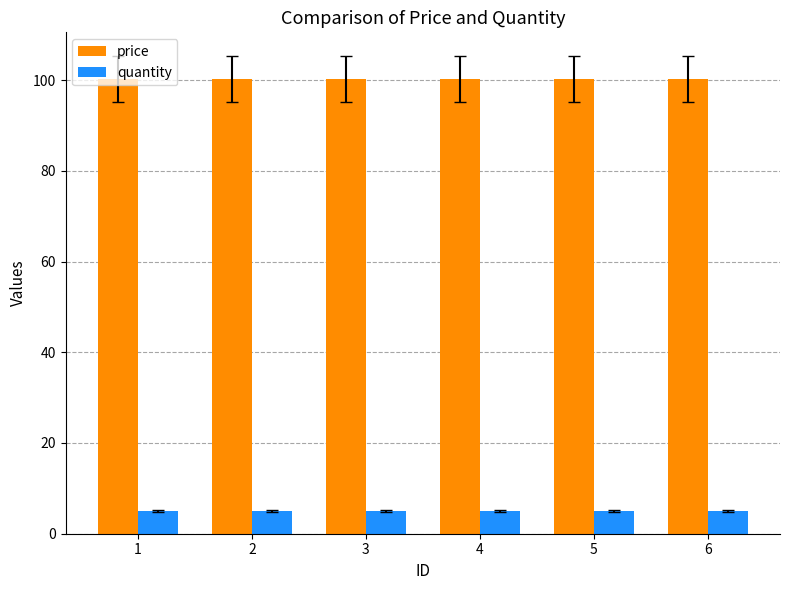

What is the average value of the quantity series?

5.0